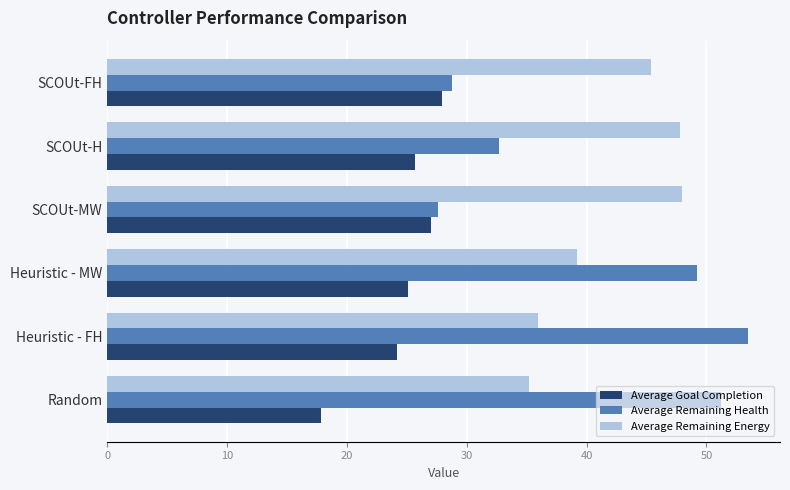

At how many categories does at least one series exceed 46?

5